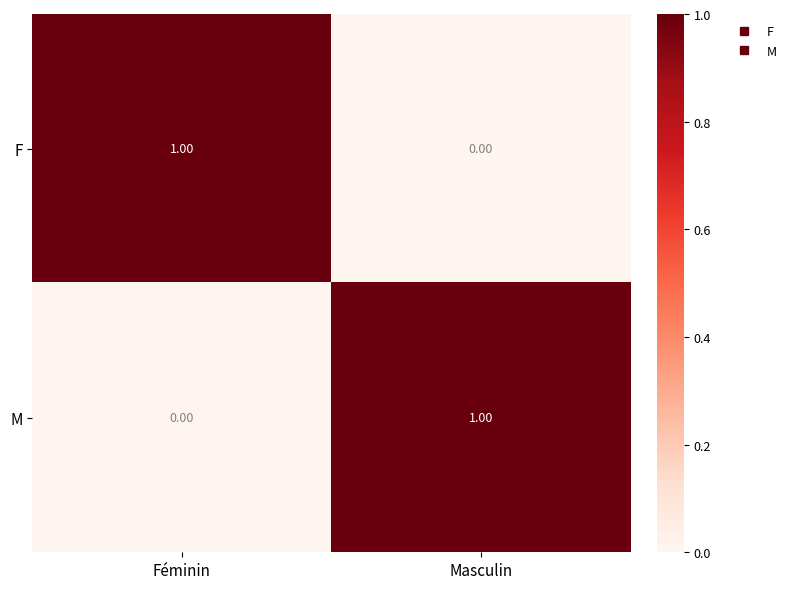

At Masculin, list the series in order from largest to smallest.

M, F